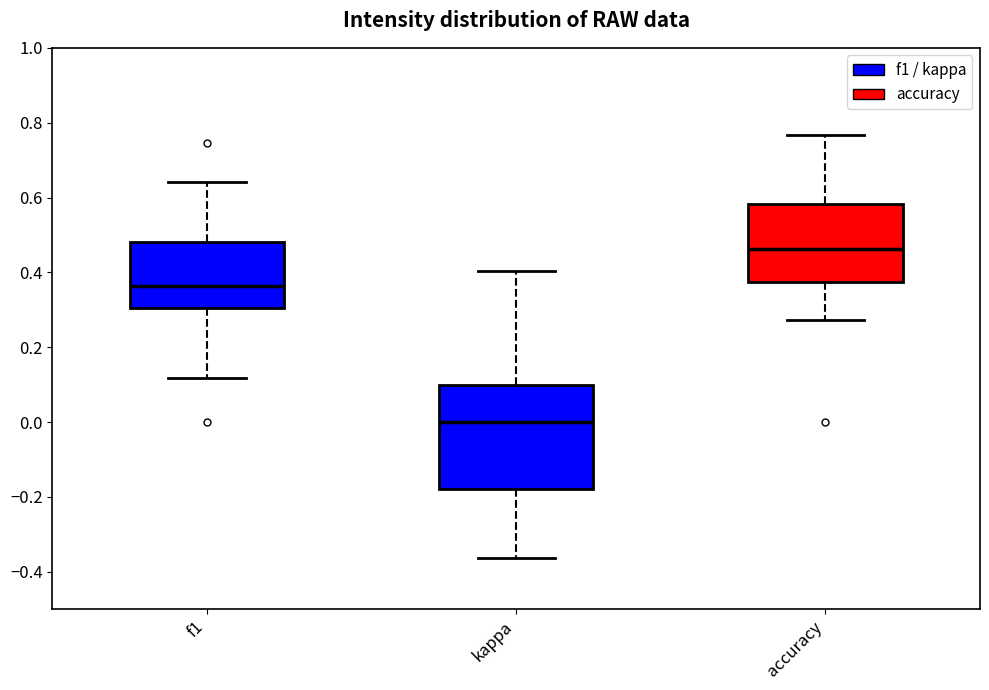

Which box's median line is the highest?

accuracy